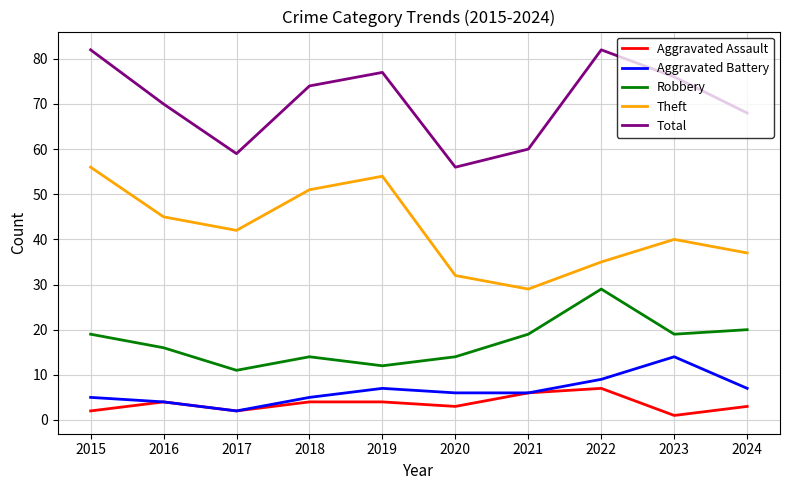

What is the total value across all series at 2023?

150